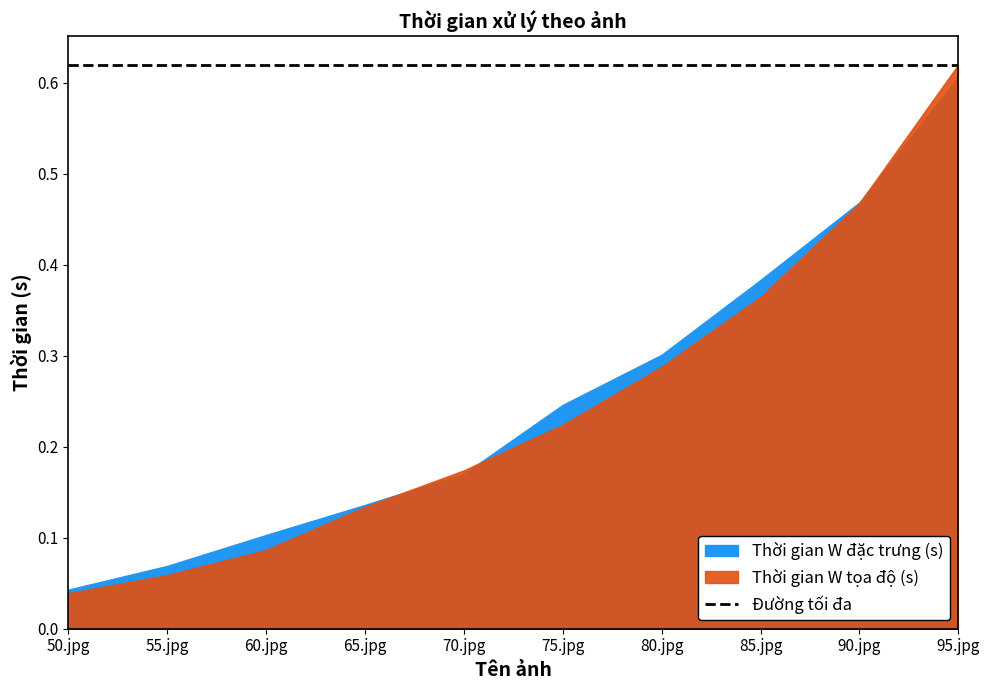

List the series in order of their peak value, highest first.

Thời gian W tọa độ (s), Thời gian W đặc trưng (s)